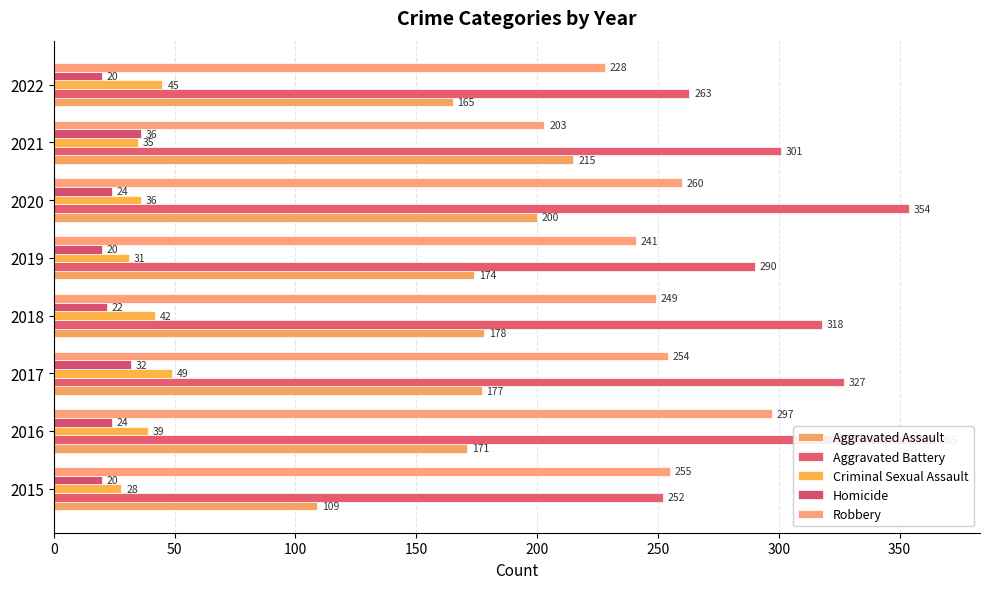

How many groups of bars are there?

8